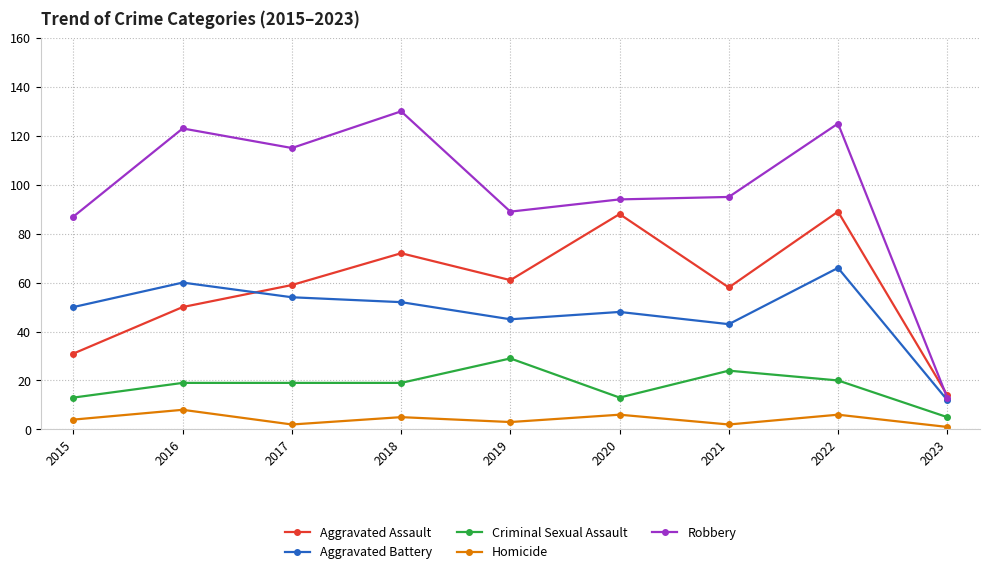

How many values in the Robbery series are below 95?

4